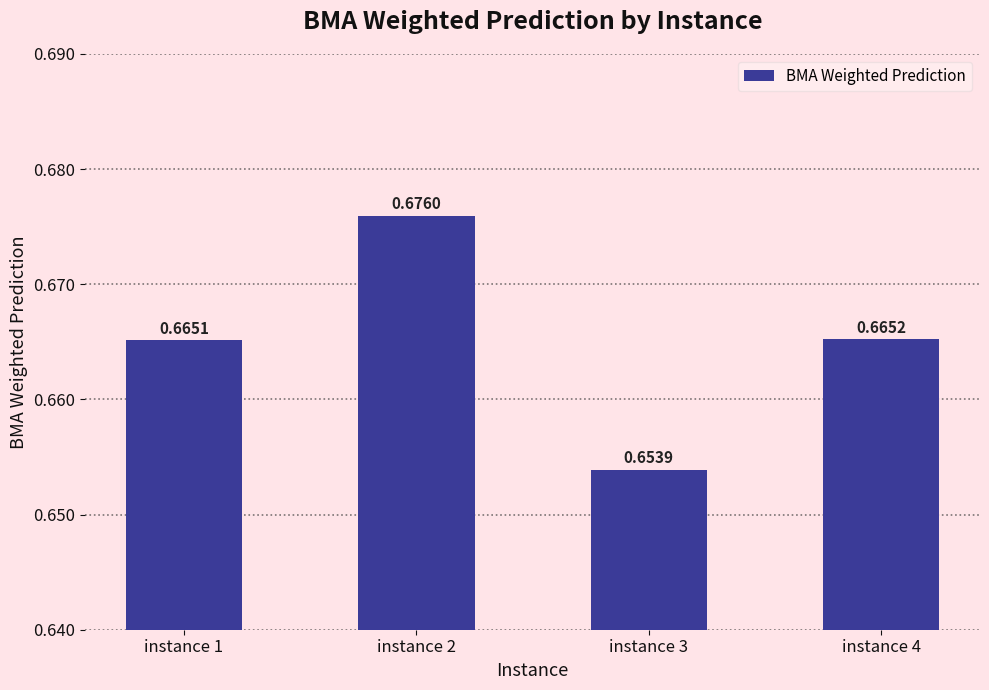

List the labels in order of value, smallest first.

instance 3, instance 1, instance 4, instance 2